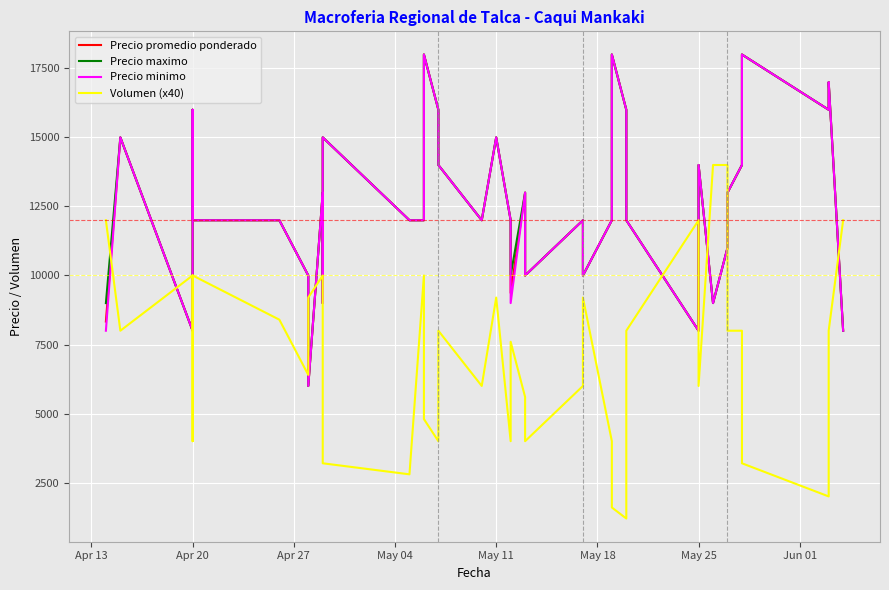

Which series has the largest range (max minus min)?

Volumen (x40)